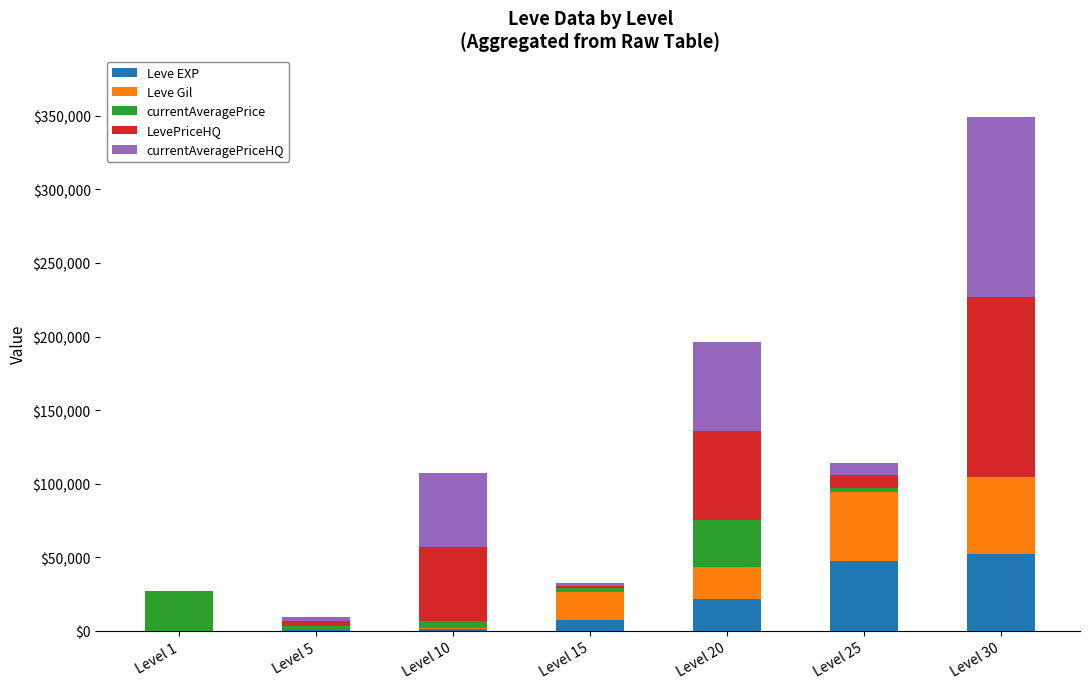

At which category is the sum across all series the highest?

Level 30